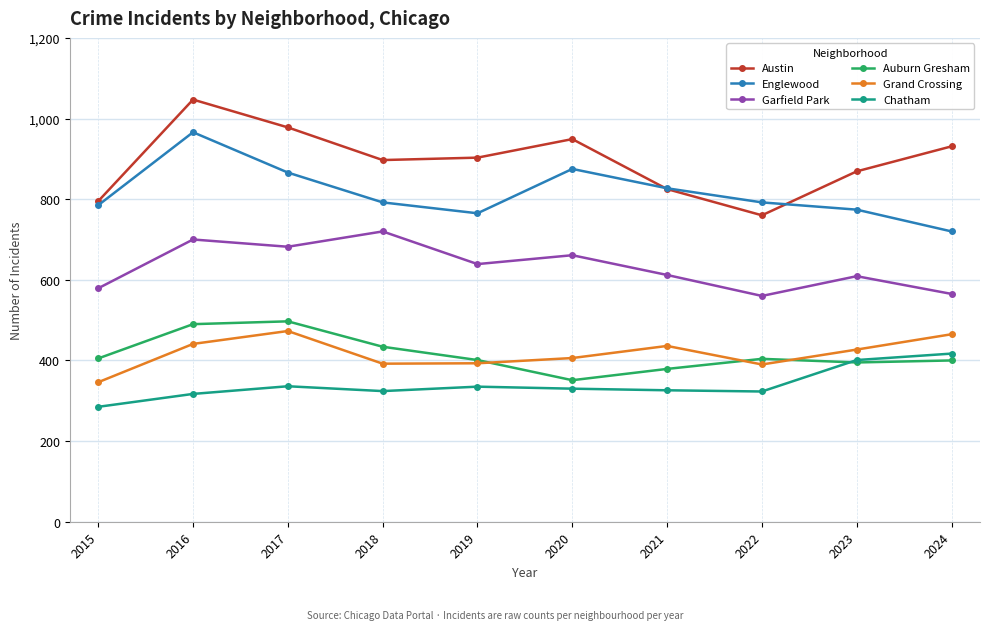

True or false: Auburn Gresham and Austin cross at least once.

False